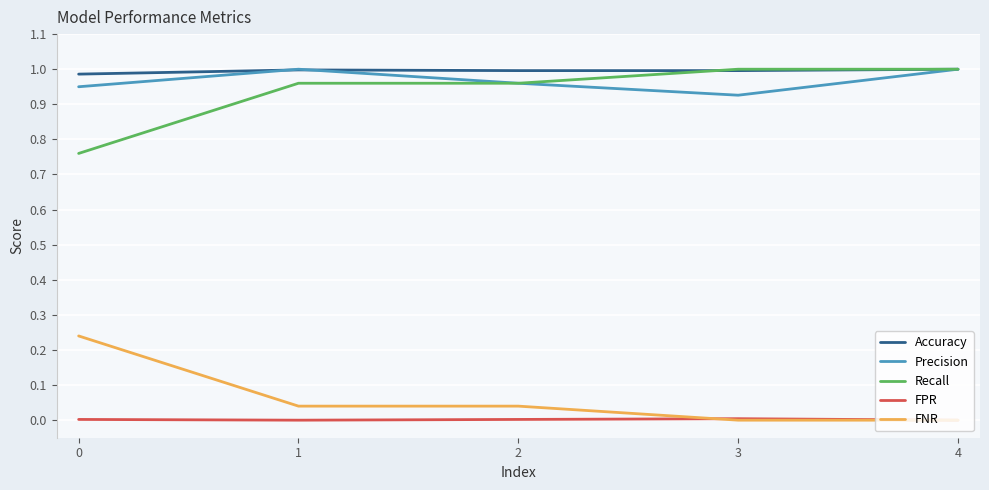

Is the value of FPR at 4 greater than the value of Recall at 1?

No